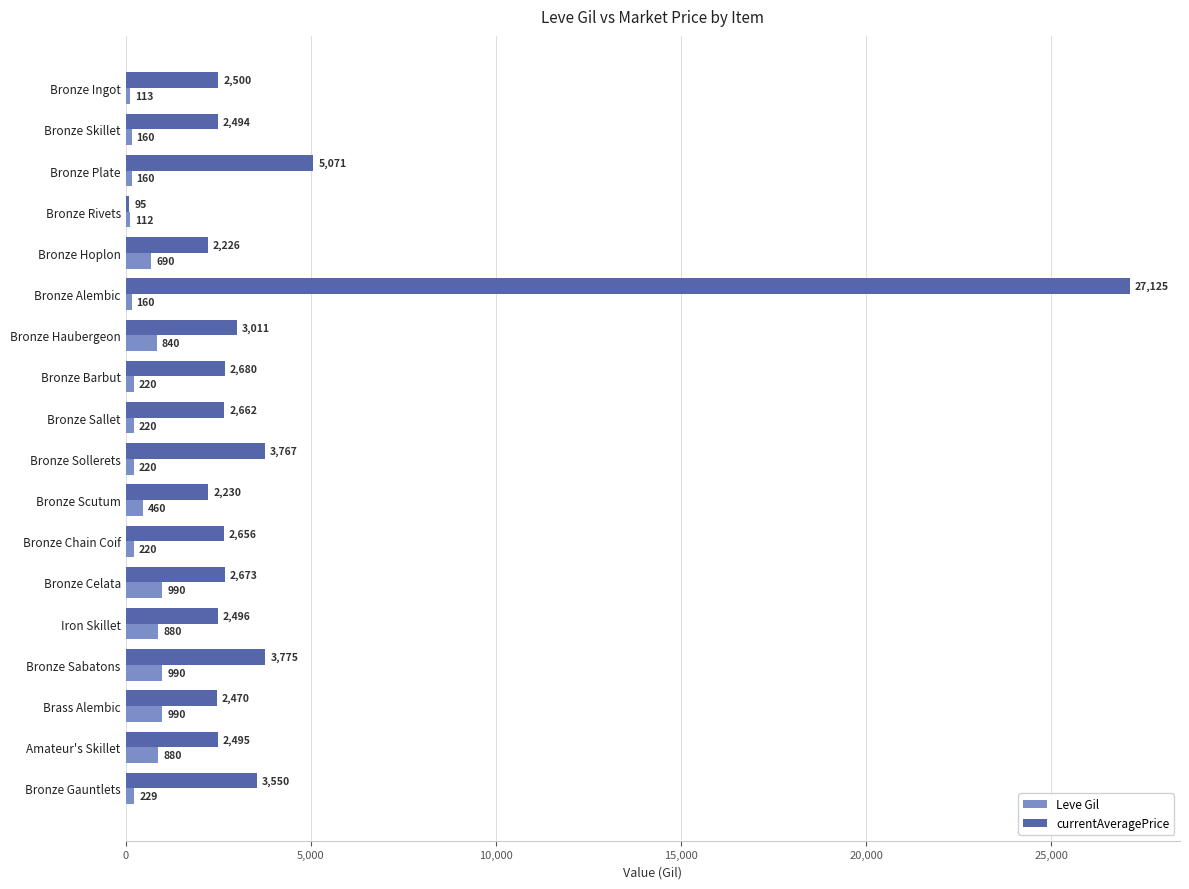

The Leve Gil series shows 460 at Bronze Scutum. True or false?

True